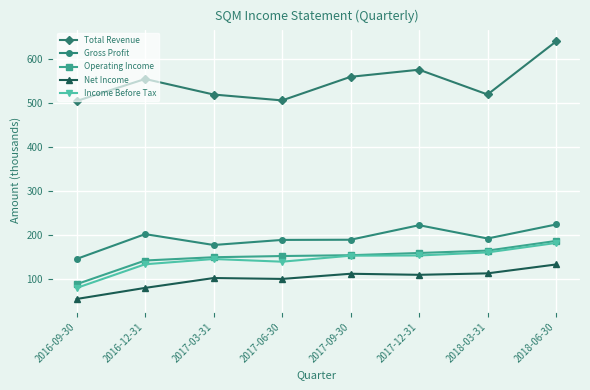

How many lines are shown in the chart?

5